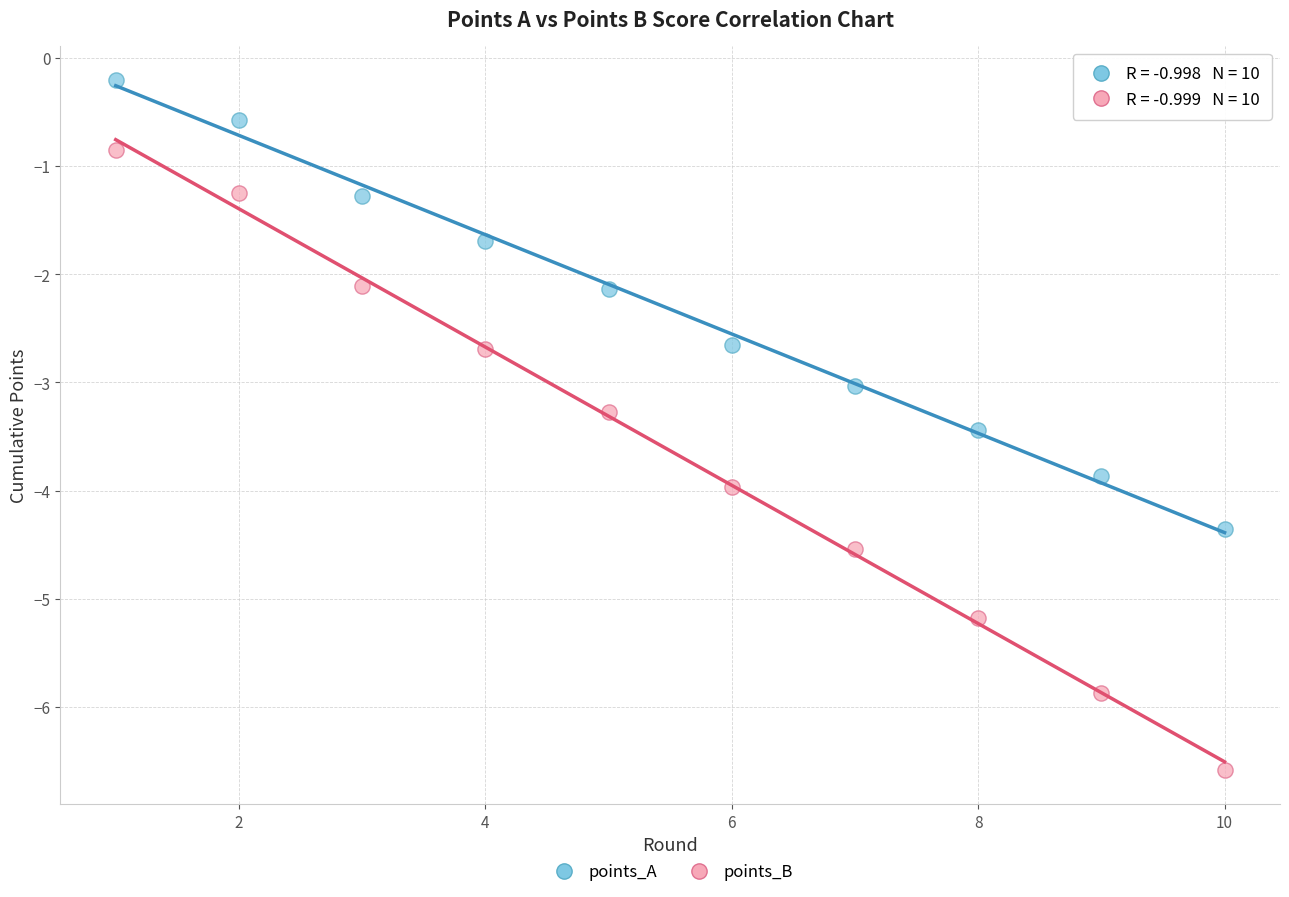

Which series contains the highest Y value?

points_A